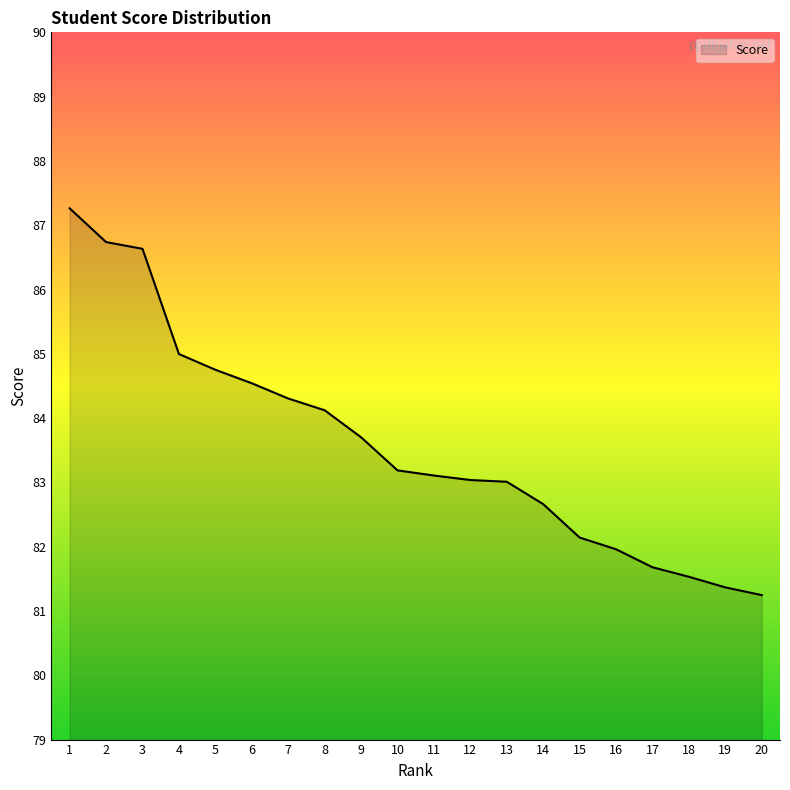

What is the average value?

83.6